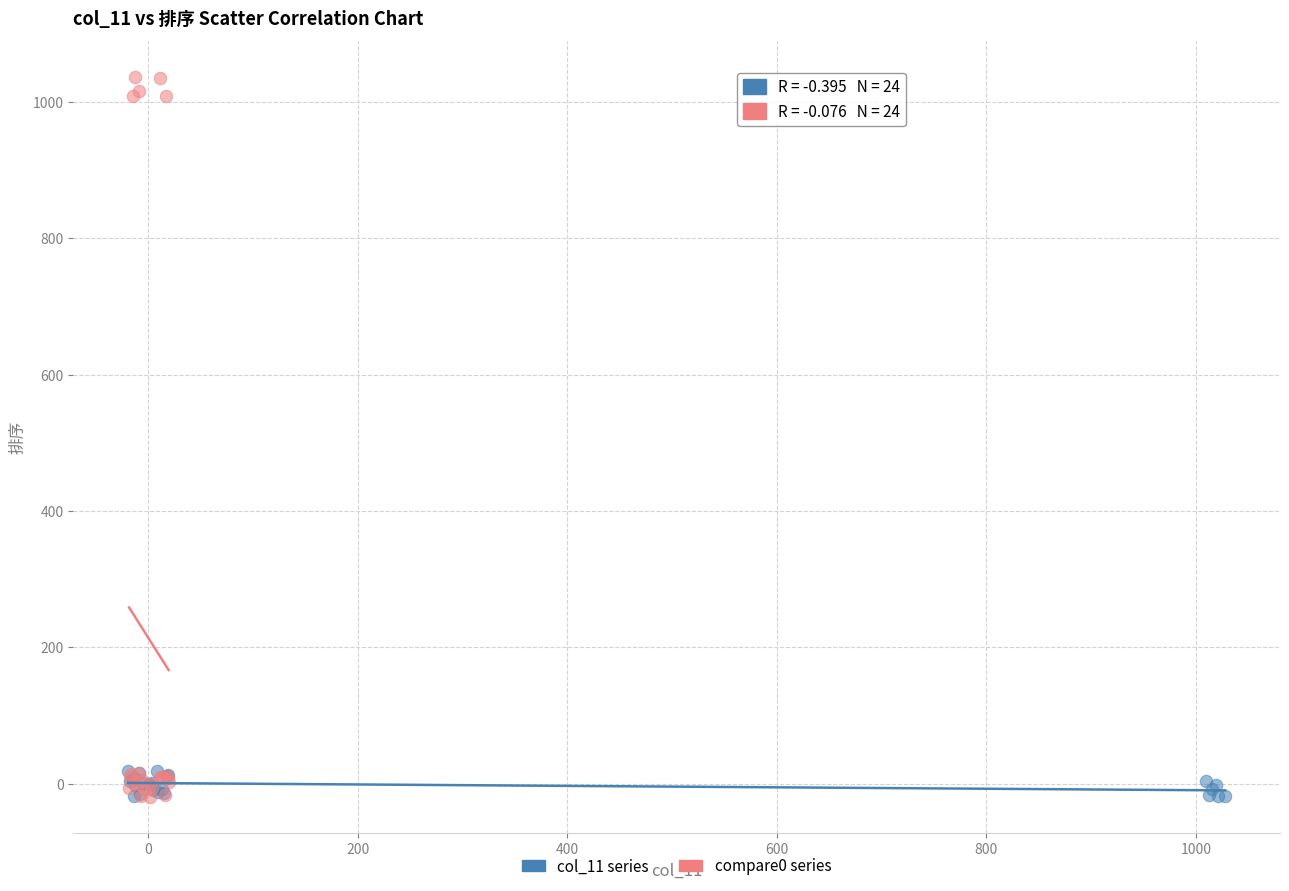

Which series has the widest spread of Y values?

compare0 series